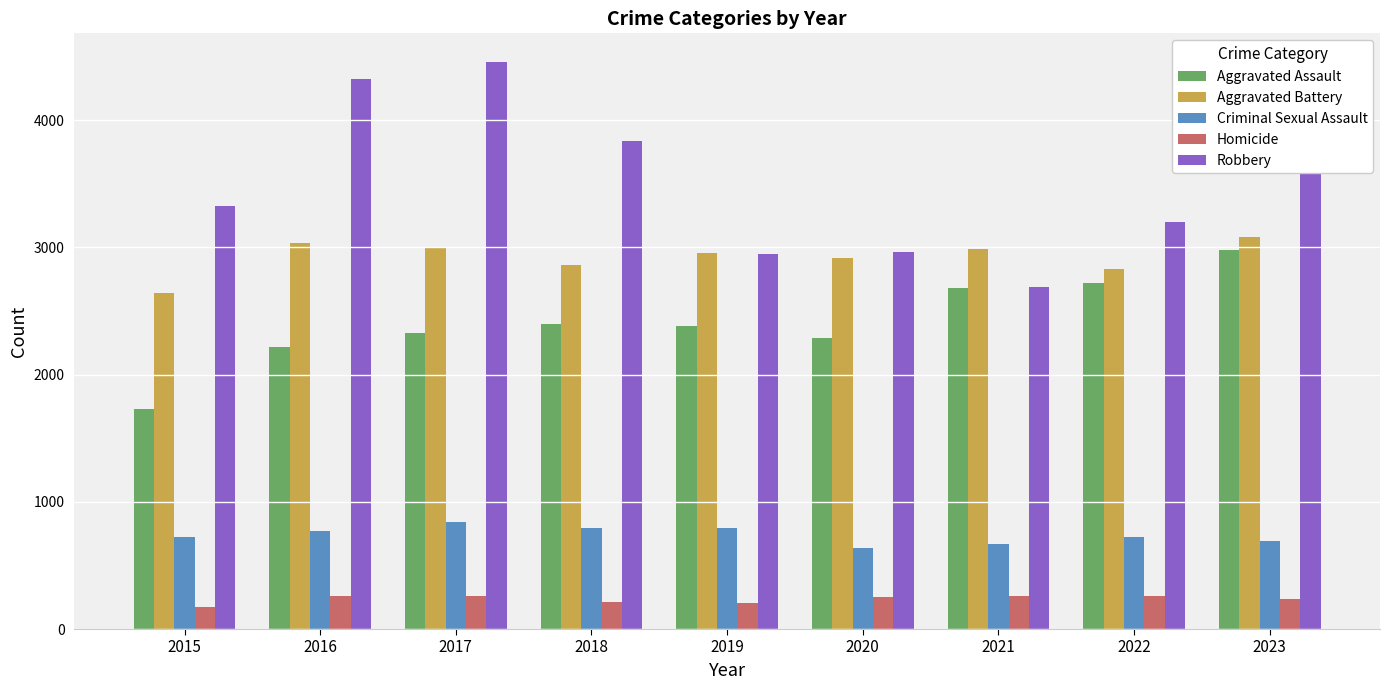

Read the Homicide value at 2018.

210